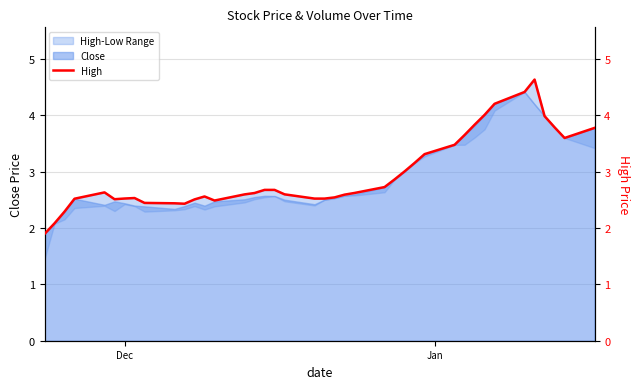

How many data points does each series have?

40